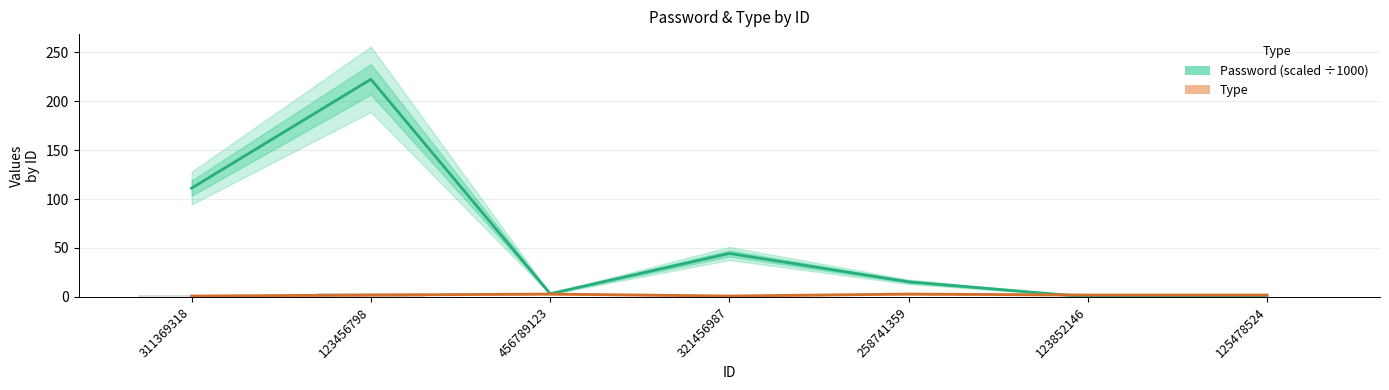

Which series has the largest range (max minus min)?

Password (scaled ÷1000)